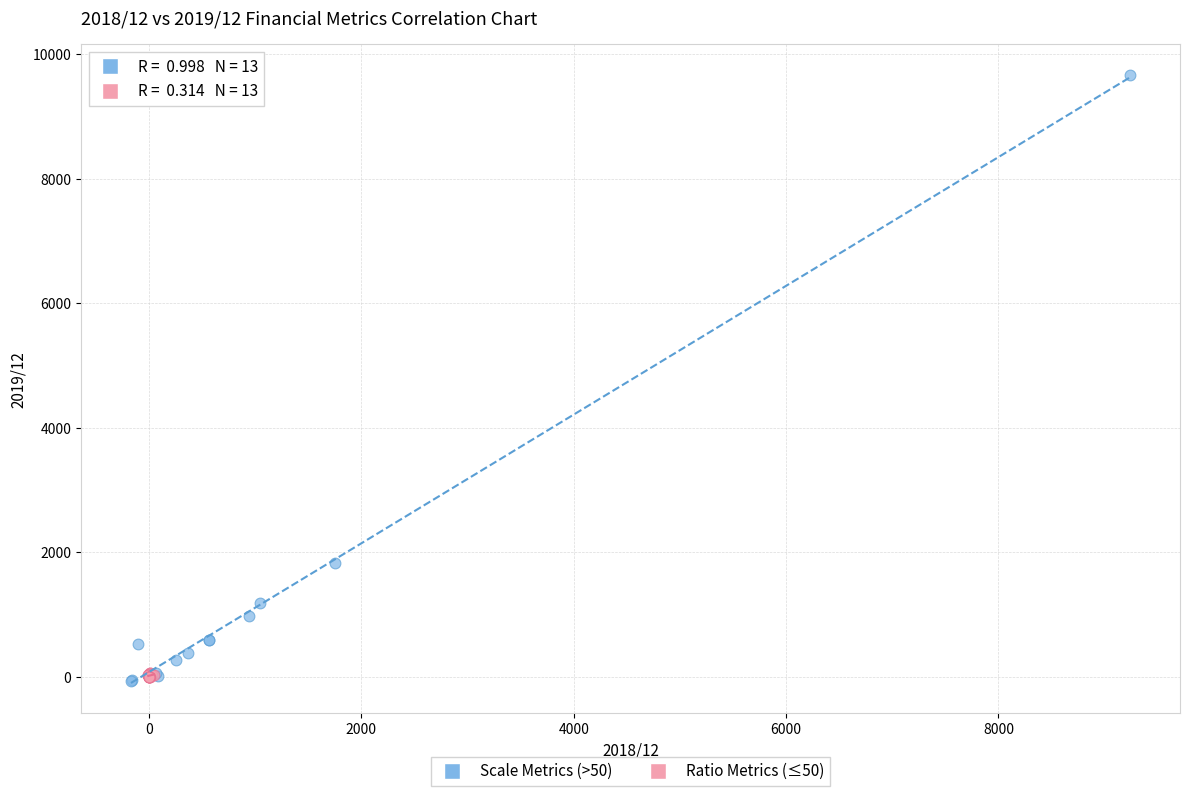

Which series has the widest spread of Y values?

Scale Metrics (>50)